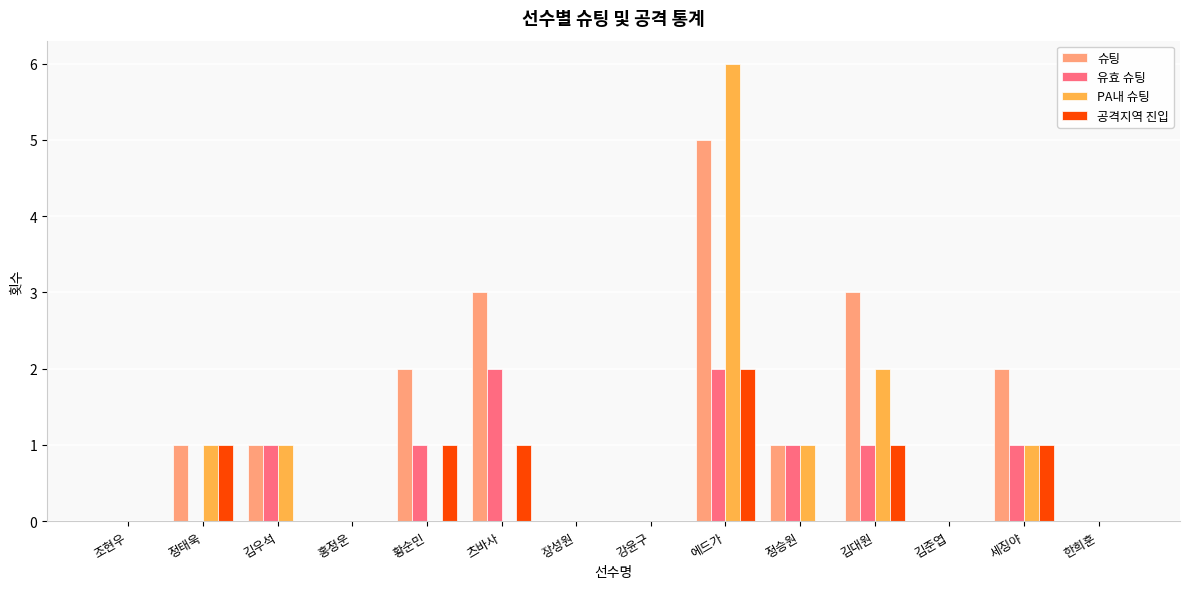

Count the number of categories in the chart.

14